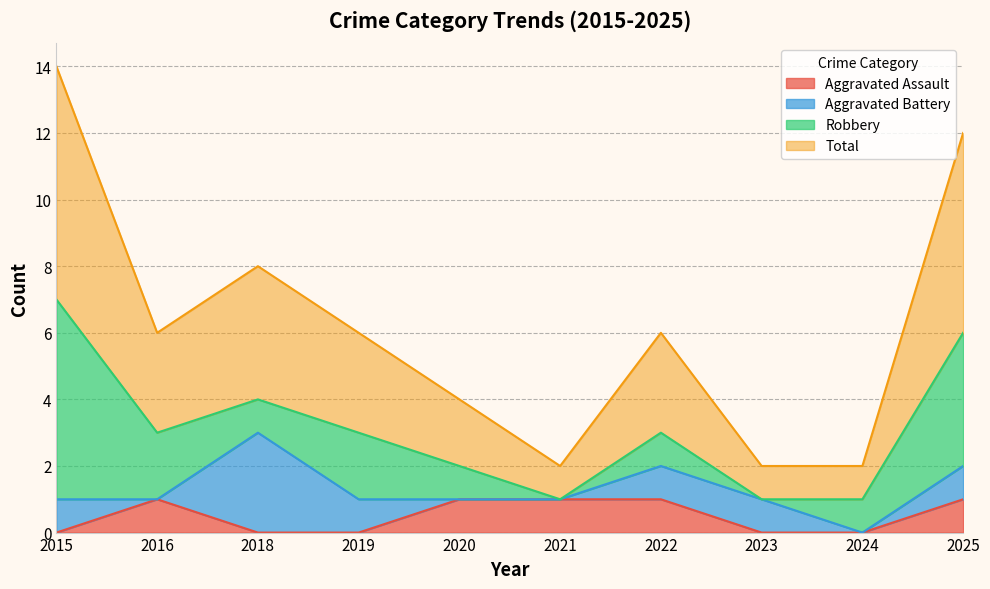

Which series has the largest range (max minus min)?

Total